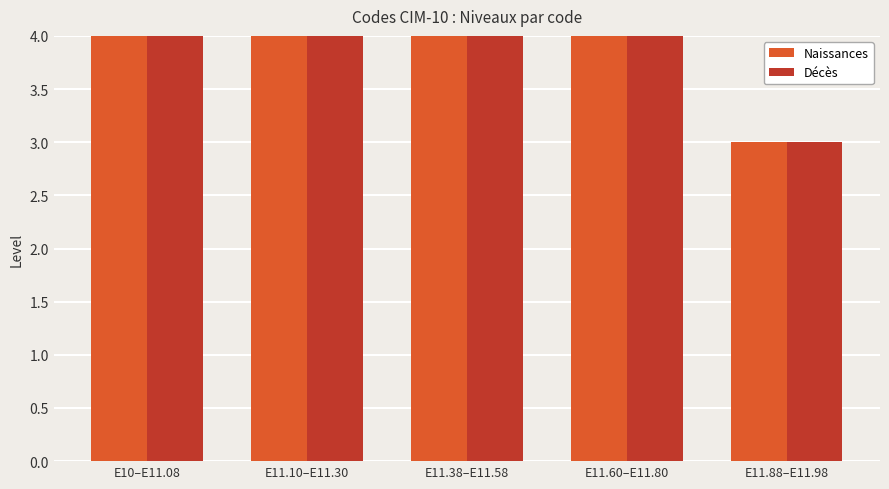

At which label does Décès reach its minimum?

E11.88–E11.98